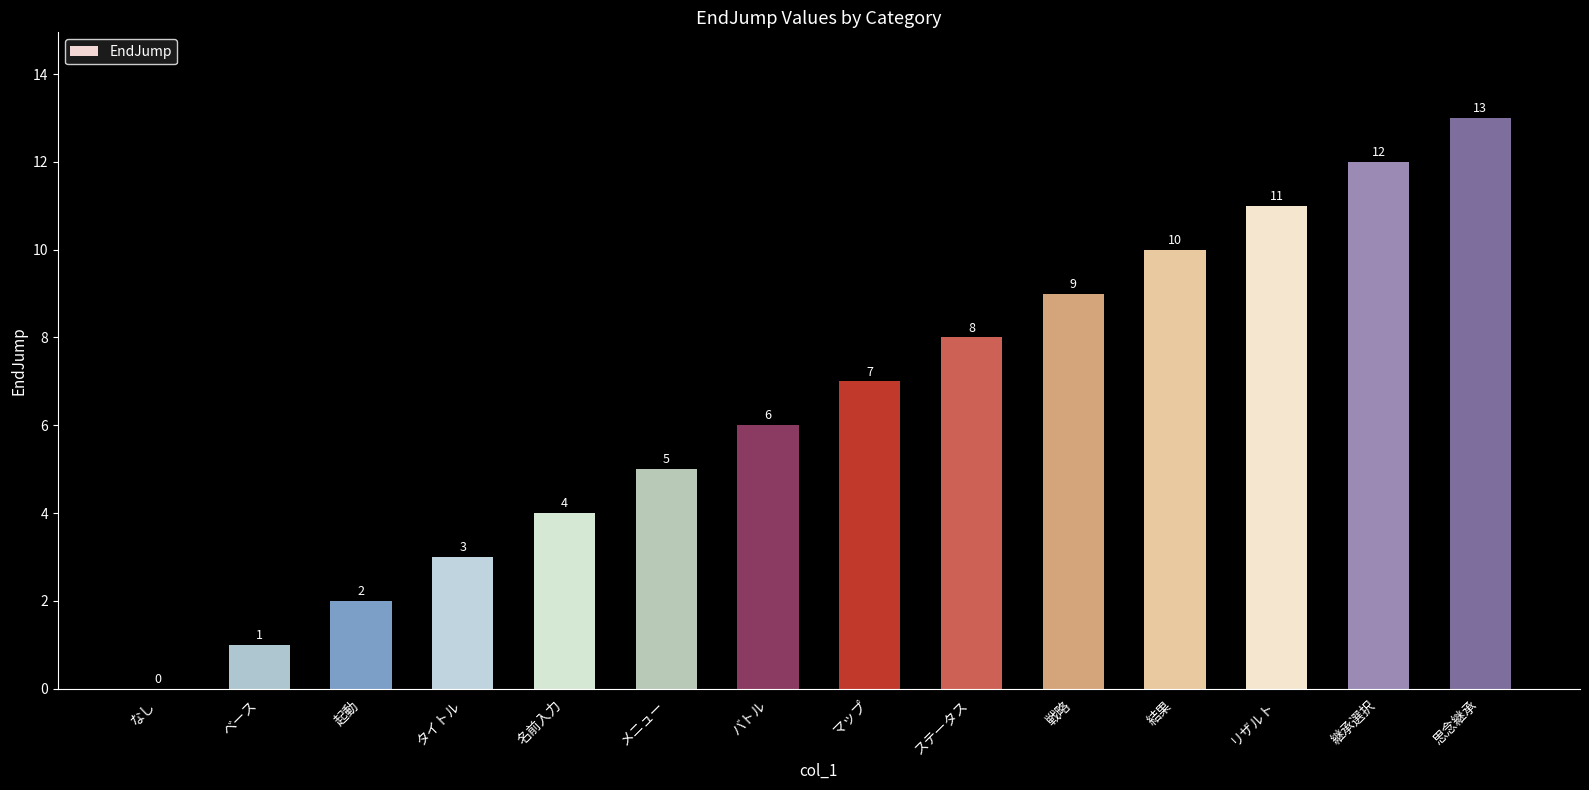

The value at メニュー is 3. True or false?

False